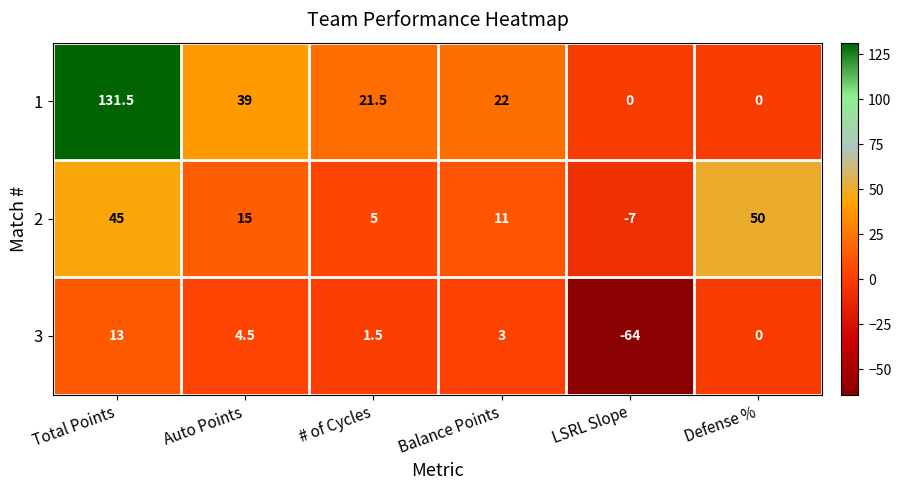

How many positive values does the 1 series have?

4